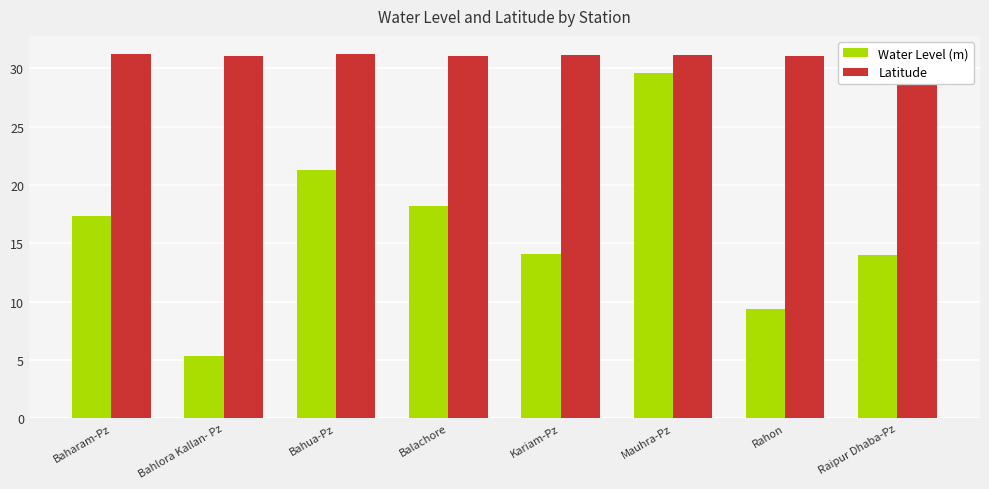

At how many categories does at least one series exceed 29?

8